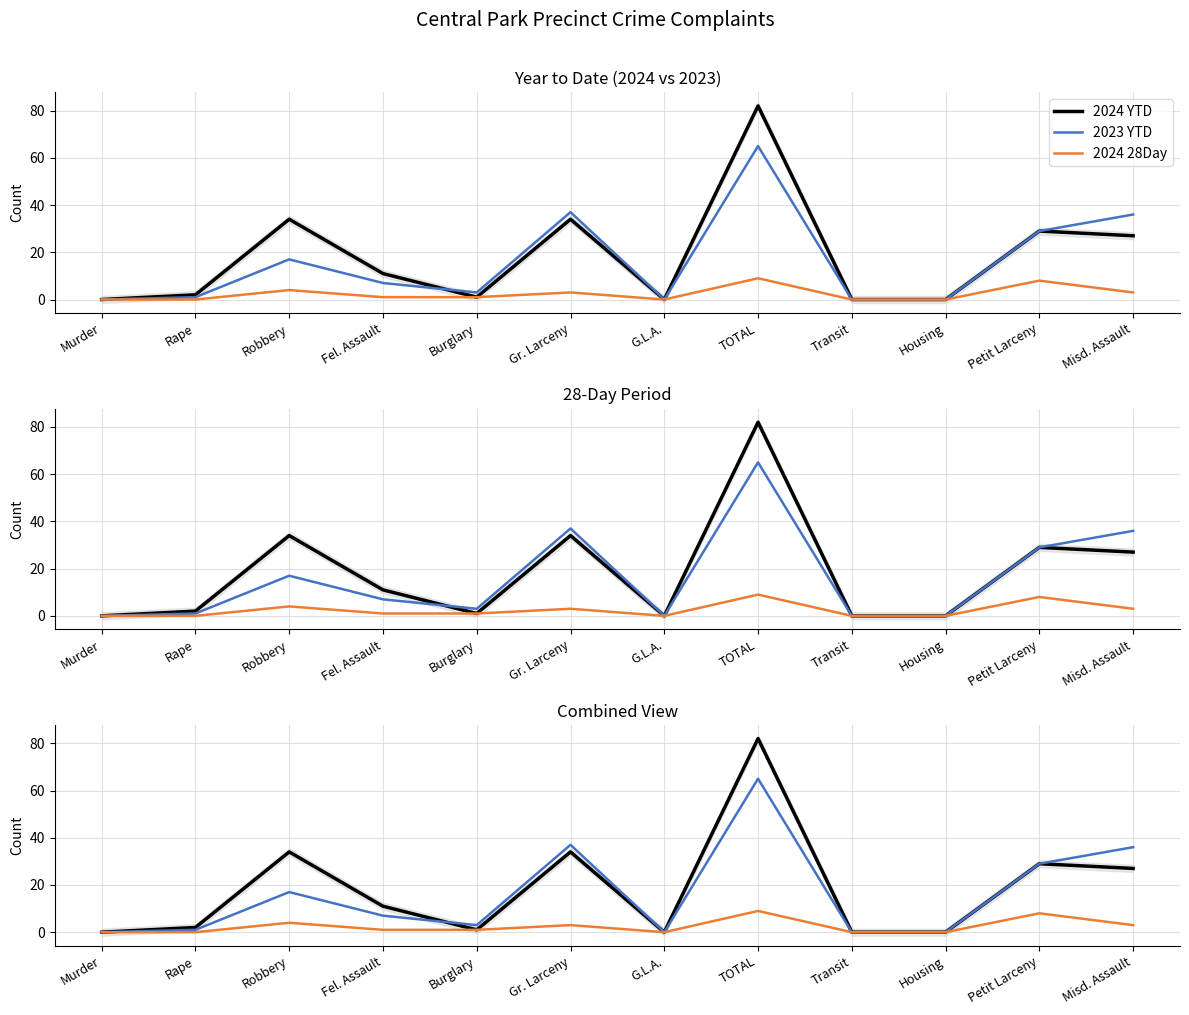

What is the maximum value for 2024 28Day?

9